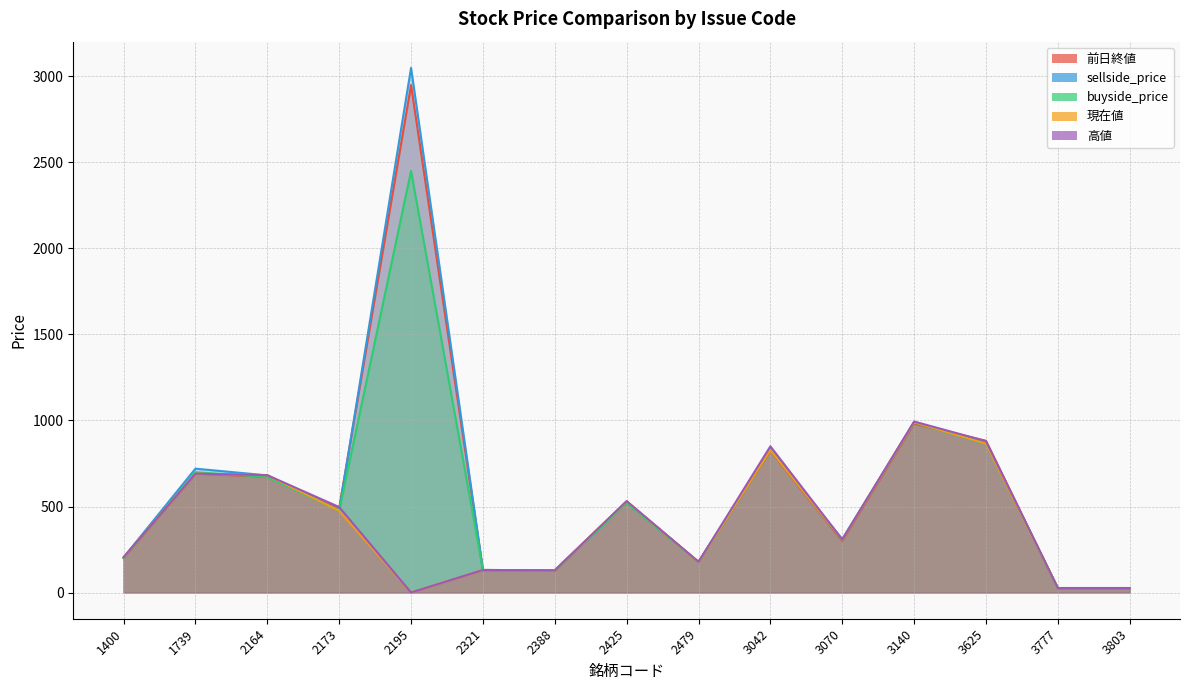

What is the approximate value of 前日終値 at 2173, to the nearest 50?

500